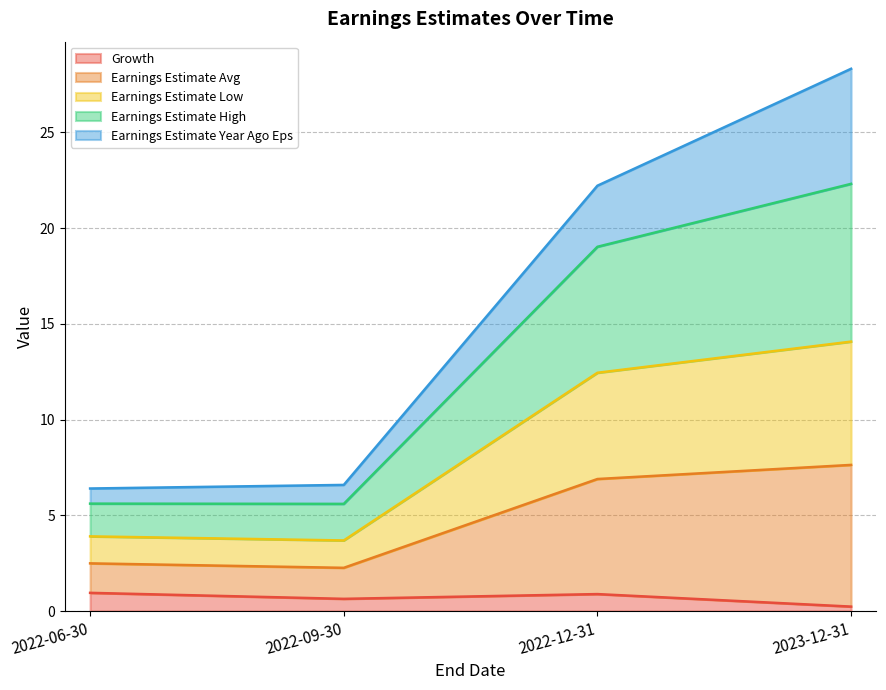

Which category has the highest value in the Earnings Estimate Avg series?

2023-12-31